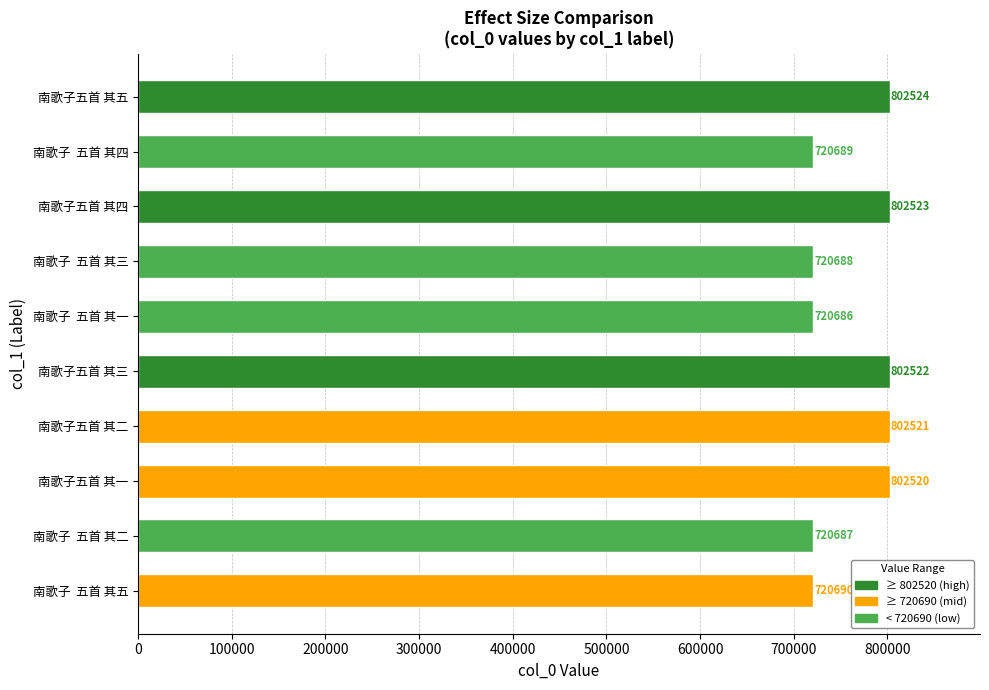

List the labels in order of value, largest first.

南歌子五首 其五, 南歌子五首 其四, 南歌子五首 其三, 南歌子五首 其二, 南歌子五首 其一, 南歌子  五首 其五, 南歌子  五首 其四, 南歌子  五首 其三, 南歌子  五首 其二, 南歌子  五首 其一